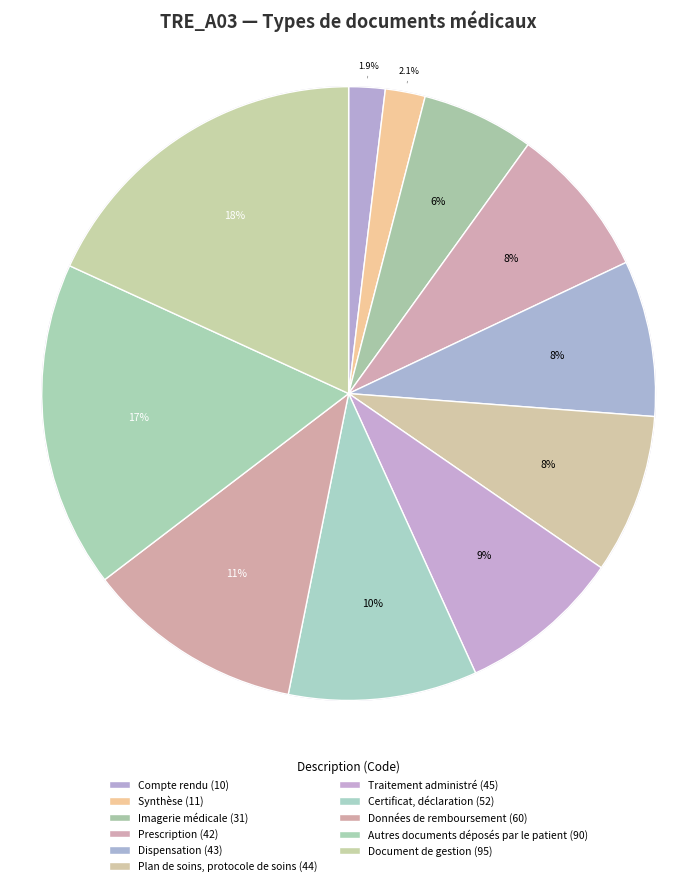

The Synthèse slice represents 2% of the pie. True or false?

True